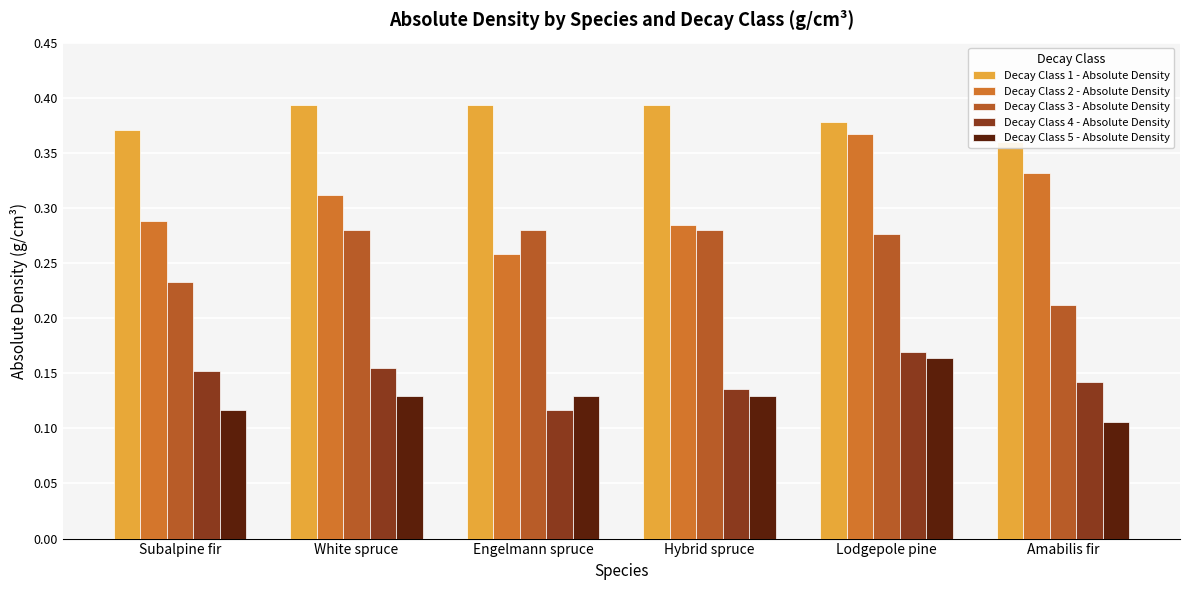

What is the label of the 1st bar from the left?

Subalpine fir